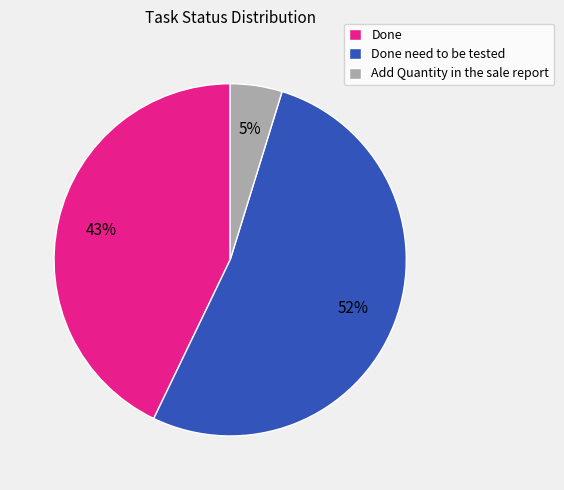

To the nearest percent, what is the combined percentage of Done need to be tested and Done?

95%